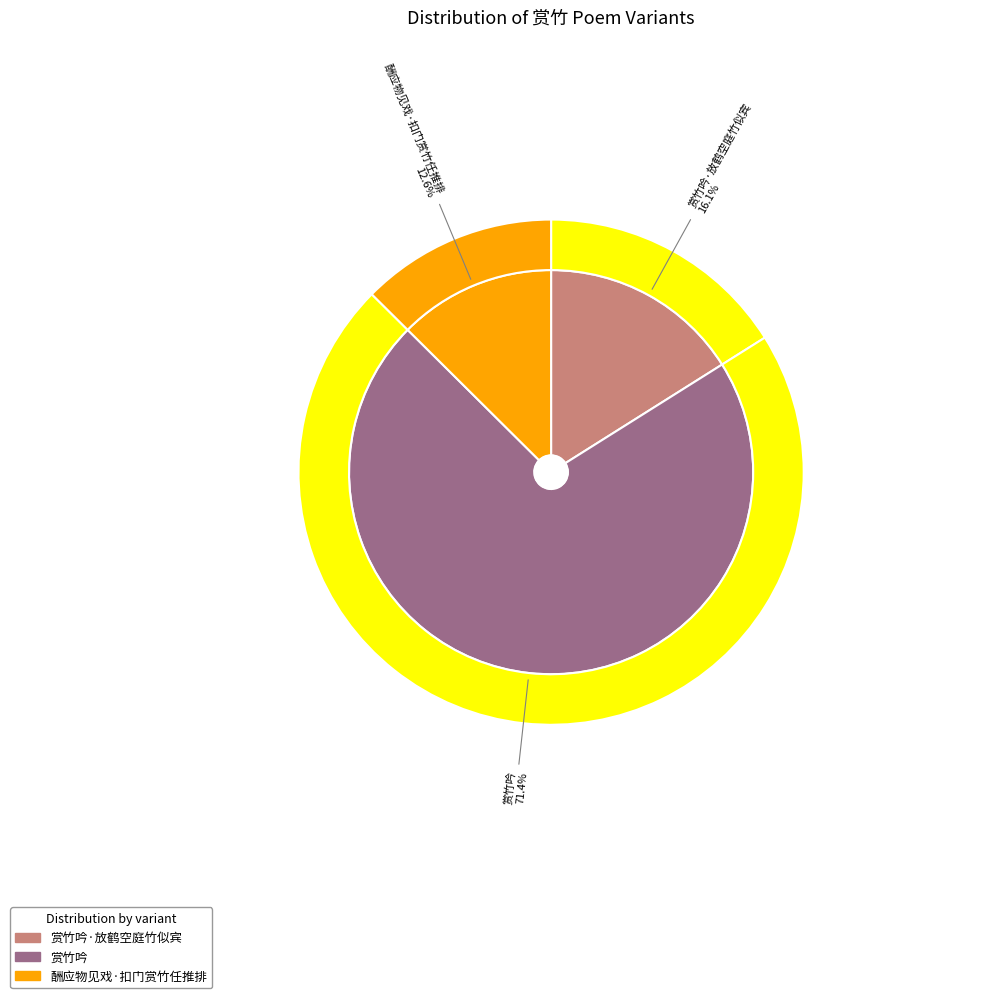

Does any single category account for the majority?

Yes